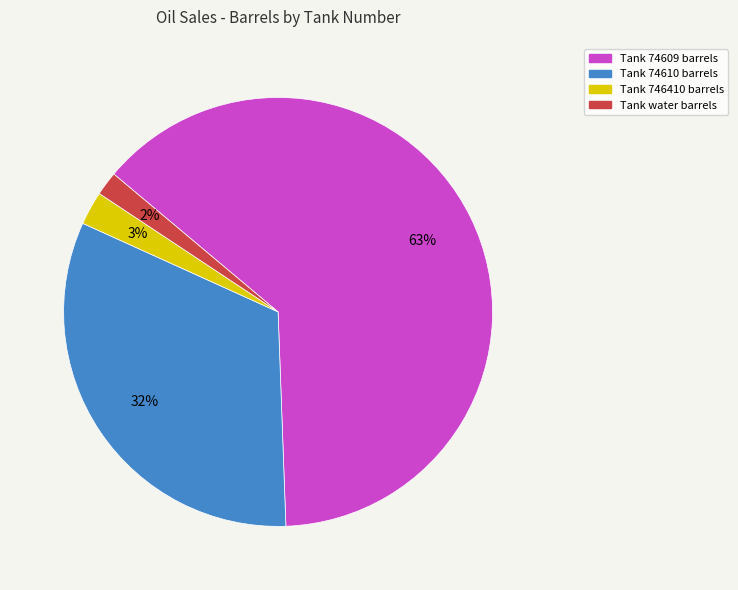

Is there any slice that represents more than half of the pie?

Yes